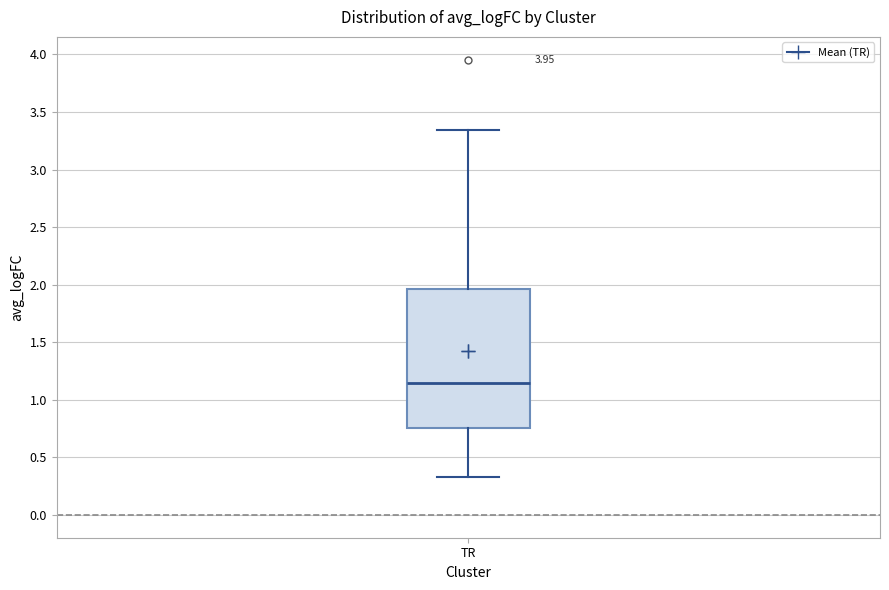

Read this box plot against the y-axis: the position of the median line, the range covered by the box, and the ends of both whiskers. The values are not printed on the chart, so give them approximately, as read against the axis.

median 1.15, box 0.75 to 1.95, whiskers 0.35 to 3.35